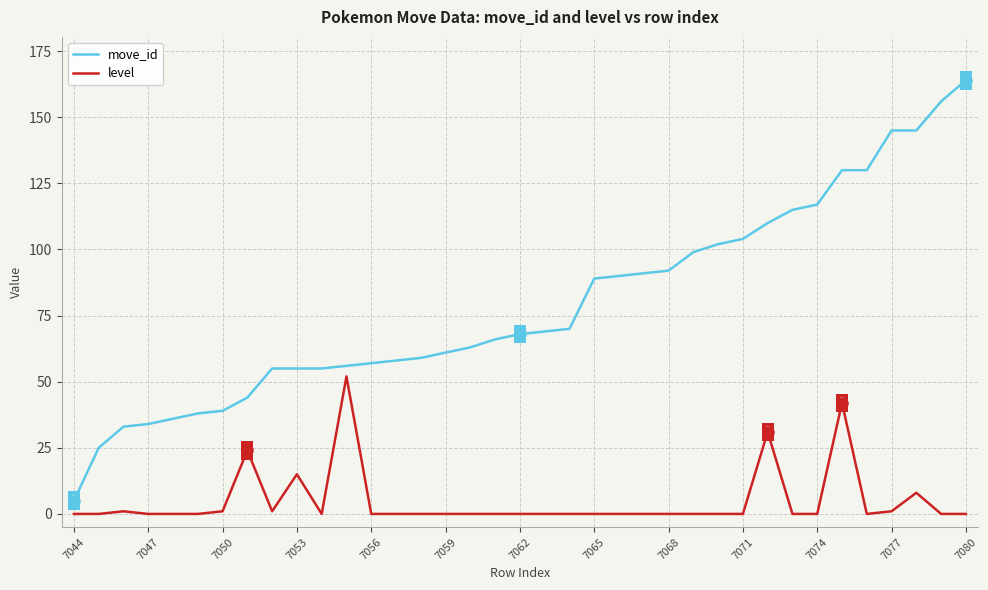

True or false: move_id and level cross at least once.

False